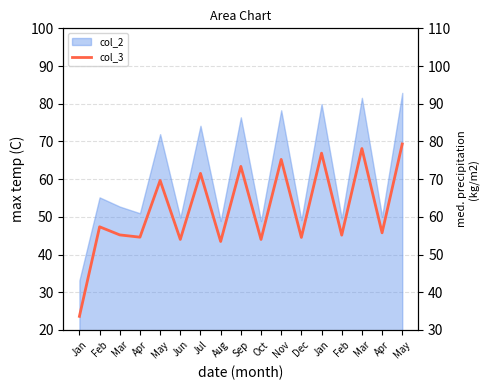

At which category does the data reach its first local peak?

Feb